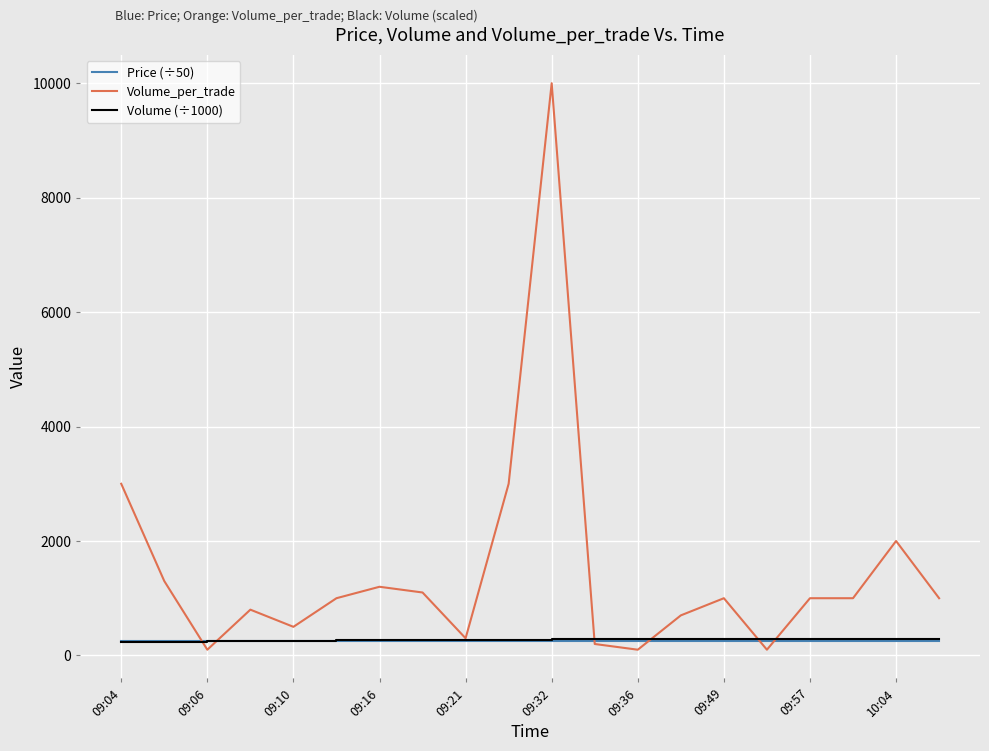

How many times do Price (÷50) and Volume (÷1000) cross each other?

1